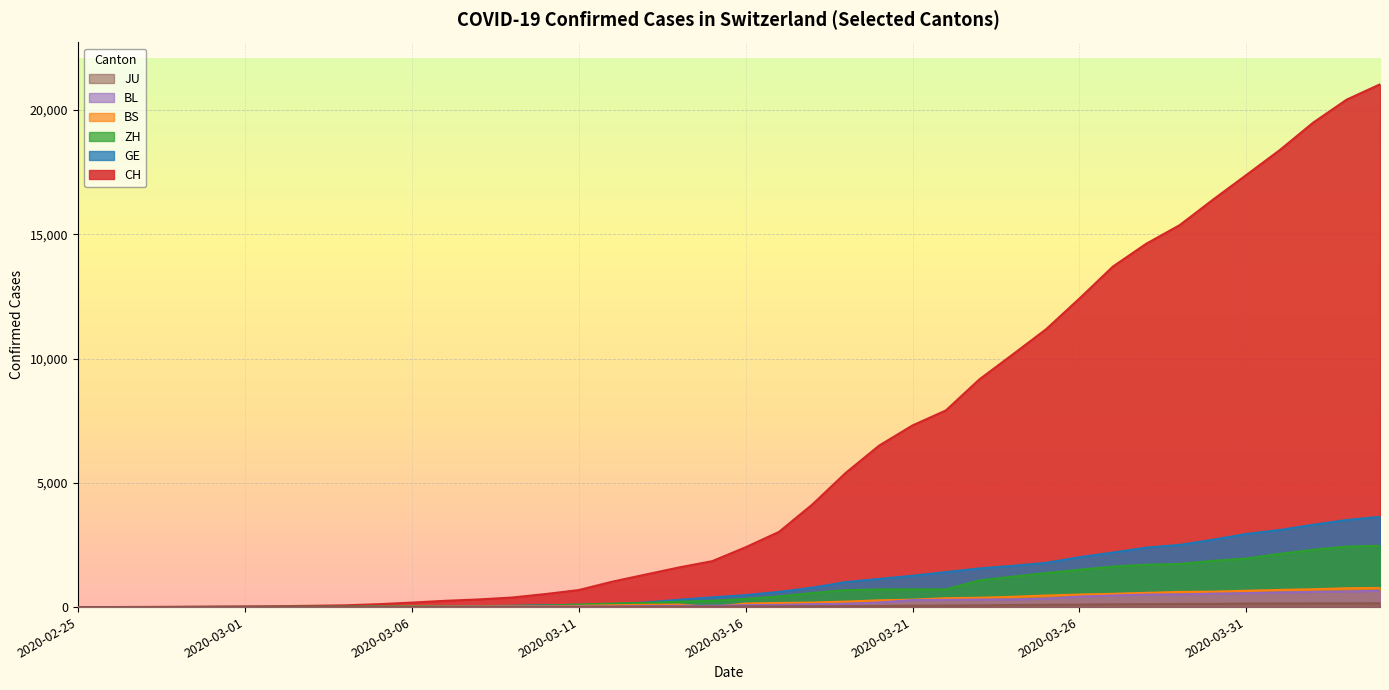

After their last crossing, which series has the higher values: BS or JU?

BS